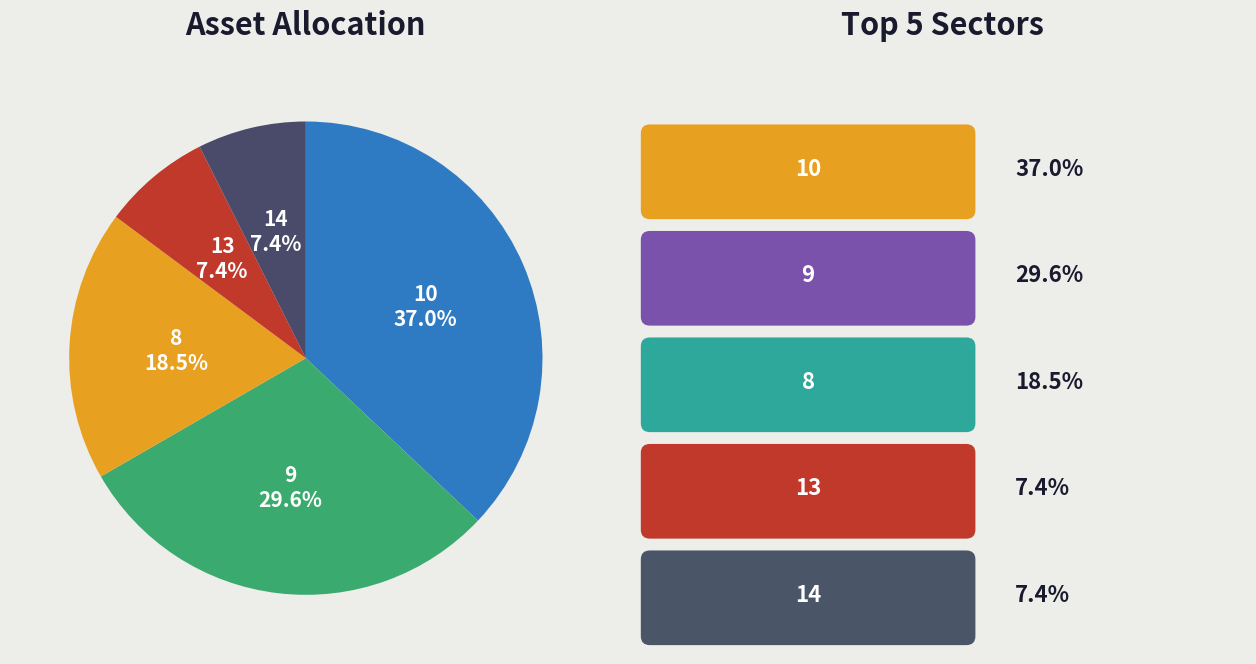

What is the largest slice in the pie chart?

10